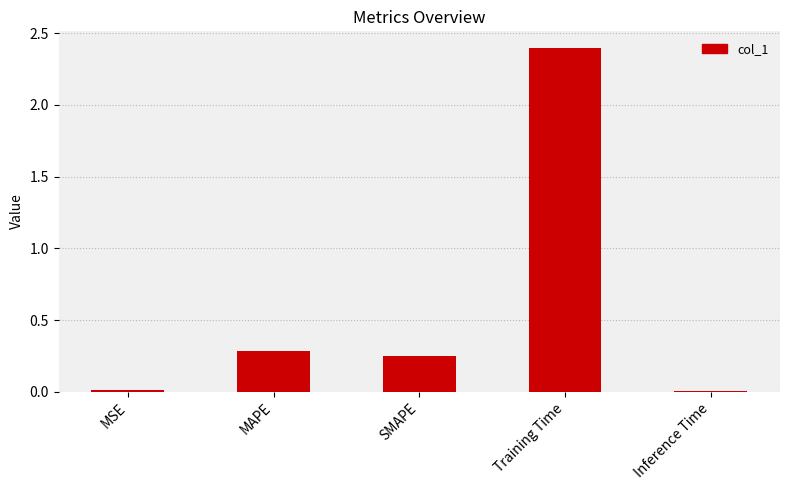

What is the sum of all values?

3.0